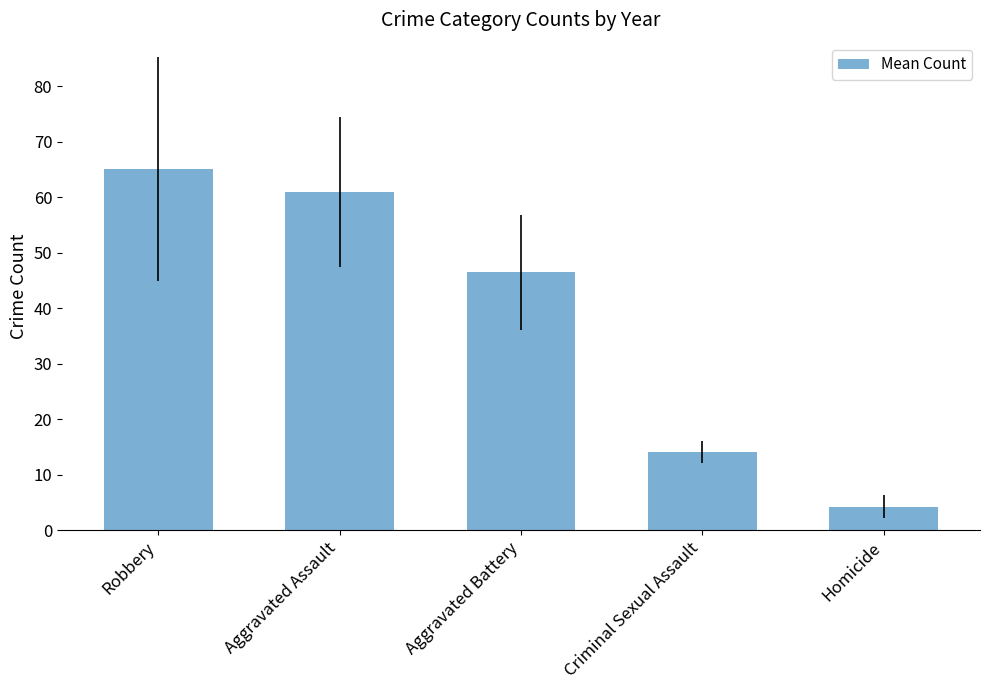

List the labels in order of value, largest first.

Robbery, Aggravated Assault, Aggravated Battery, Criminal Sexual Assault, Homicide